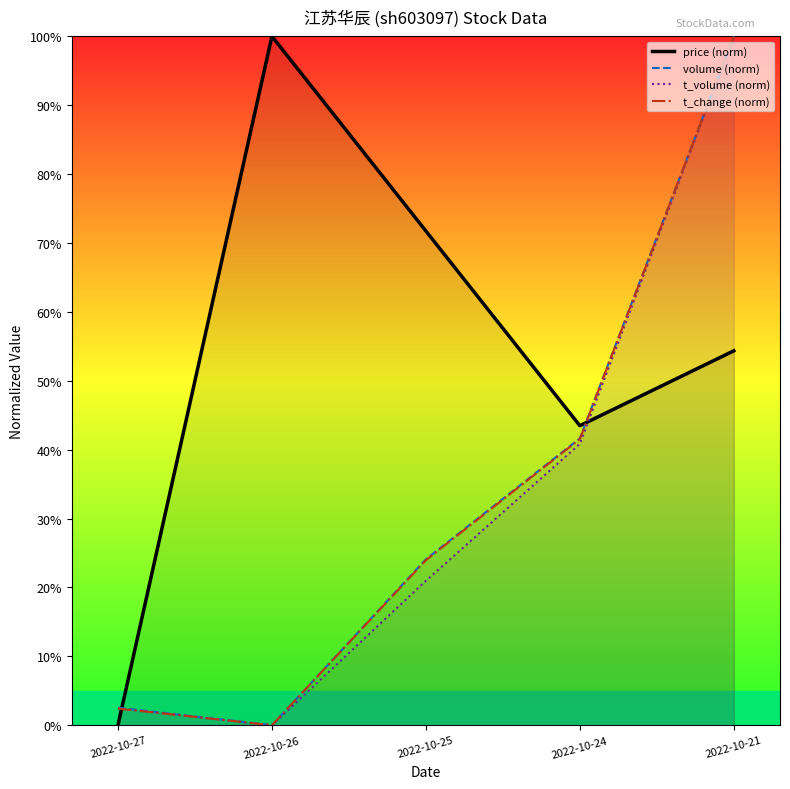

Reading left to right, extract all data points from this chart.

price (norm): 2022-10-27=0.0	2022-10-26=100.0	2022-10-25=71.7	2022-10-24=43.5	2022-10-21=54.3
volume (norm): 2022-10-27=2.5	2022-10-26=0.0	2022-10-25=24.1	2022-10-24=41.6	2022-10-21=100.0
t_volume (norm): 2022-10-27=2.4	2022-10-26=0.0	2022-10-25=21.0	2022-10-24=40.8	2022-10-21=100.0
t_change (norm): 2022-10-27=2.4	2022-10-26=0.0	2022-10-25=24.0	2022-10-24=41.5	2022-10-21=100.0